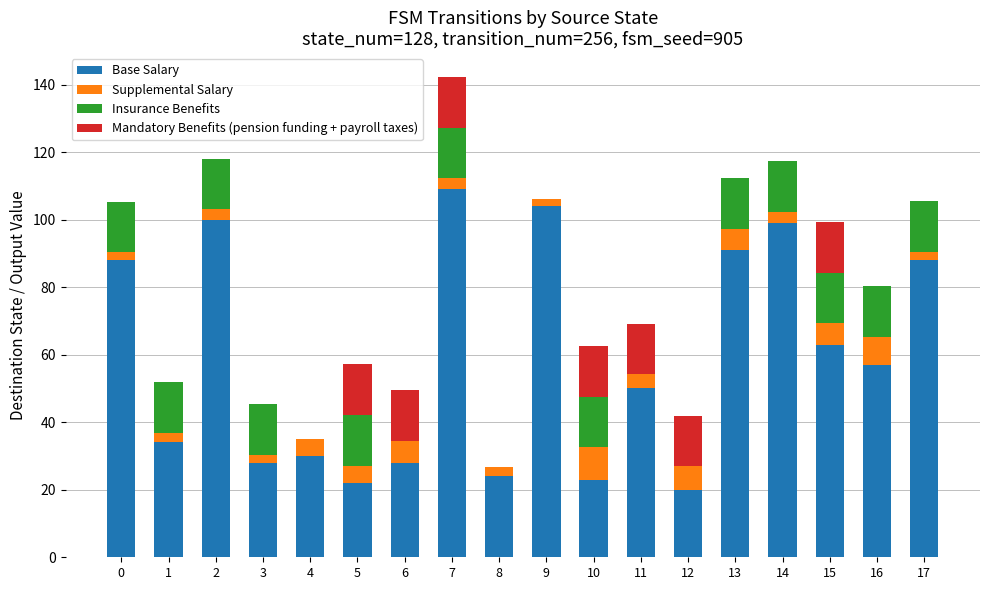

At which category is the sum across all series the highest?

7